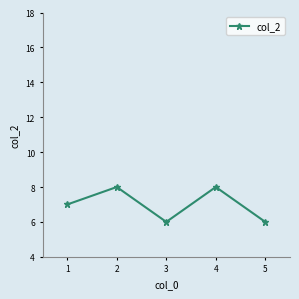

Reading right to left, transcribe all the data shown in this chart.

6	8	6	8	7